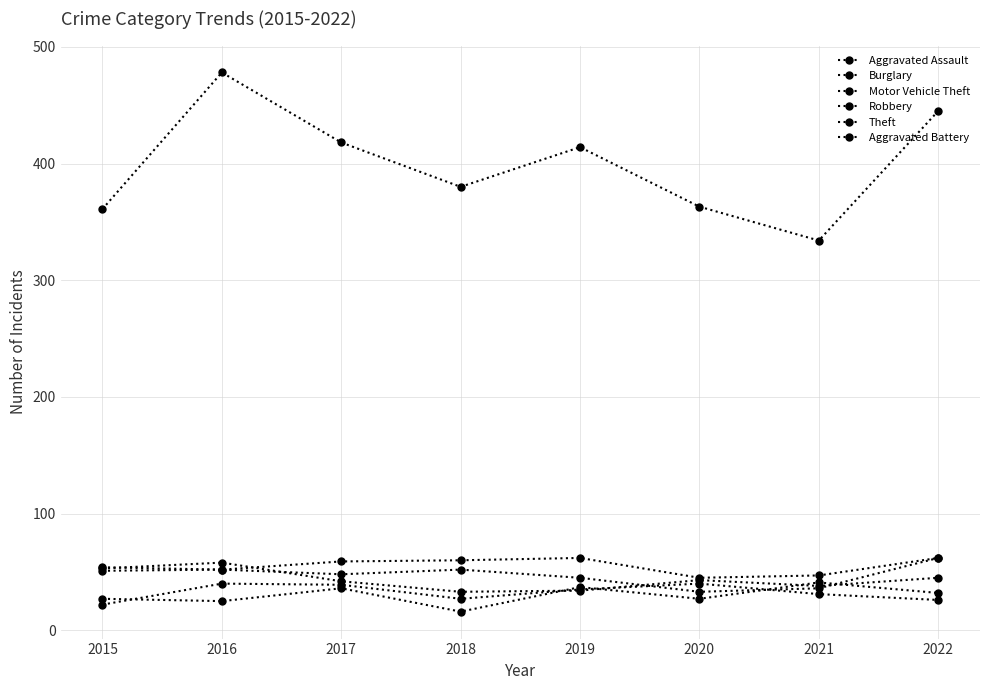

What is the difference between the highest and lowest values at 2019?

380